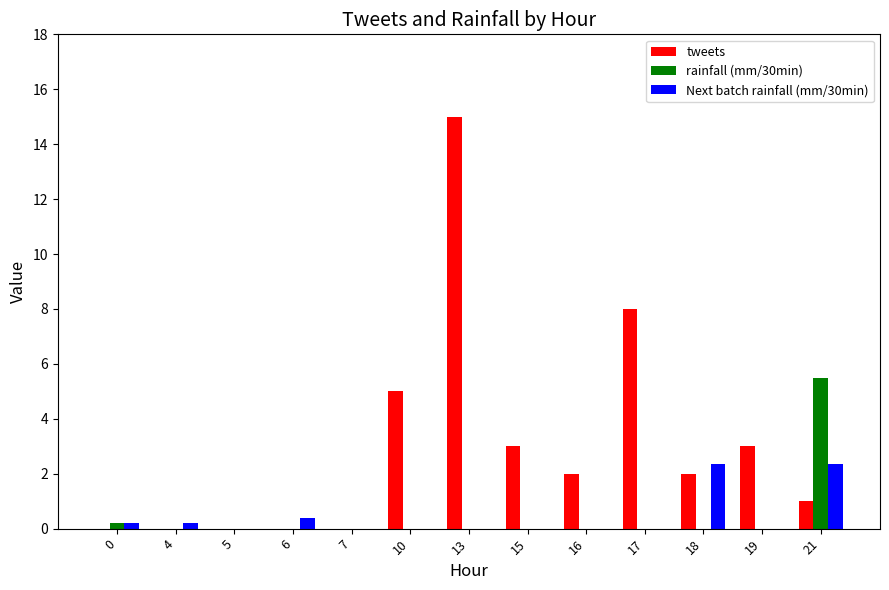

Which series changed the most between 6 and 18?

tweets